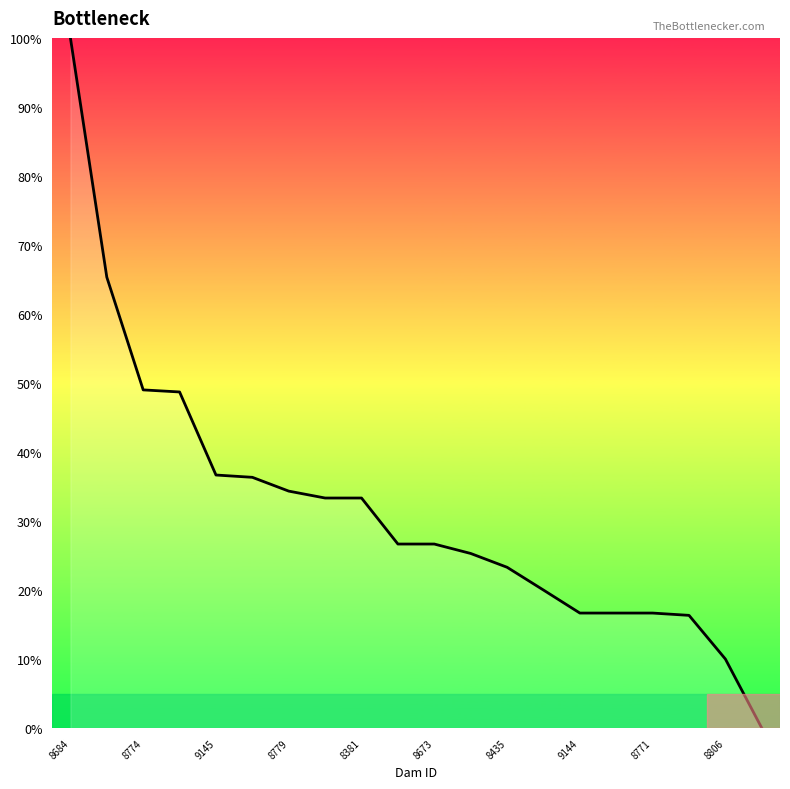

What is the difference between the maximum and minimum values?

100.0